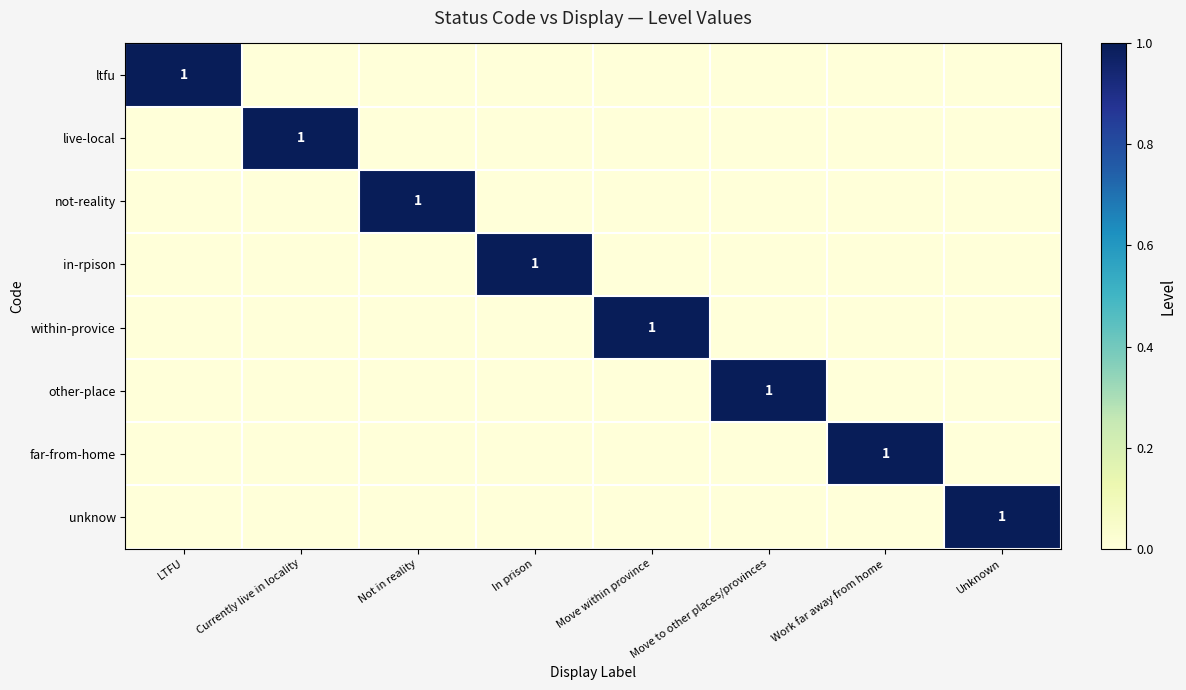

At which category is the sum across all series the highest?

LTFU